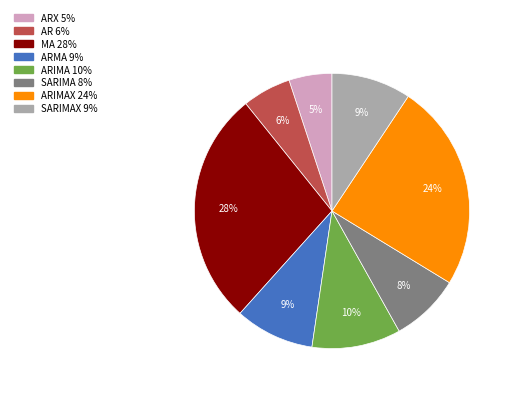

How many slices are in this pie chart?

8